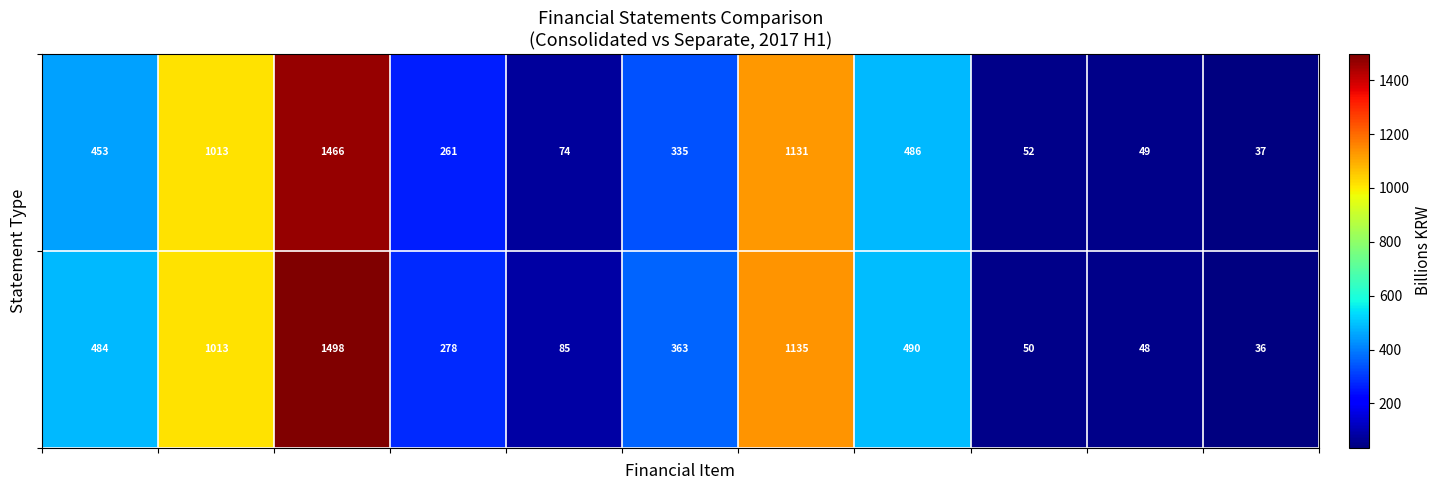

What is the maximum value shown in the chart?

1498